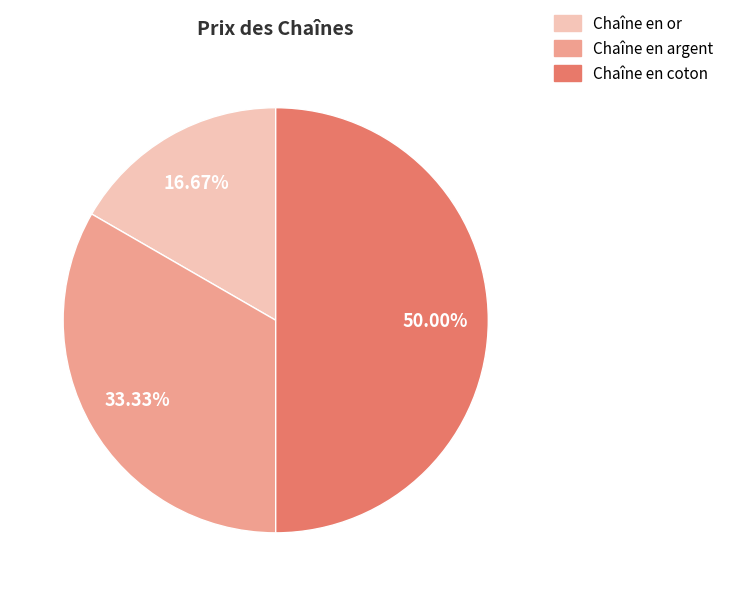

Count the number of slices in the pie.

3